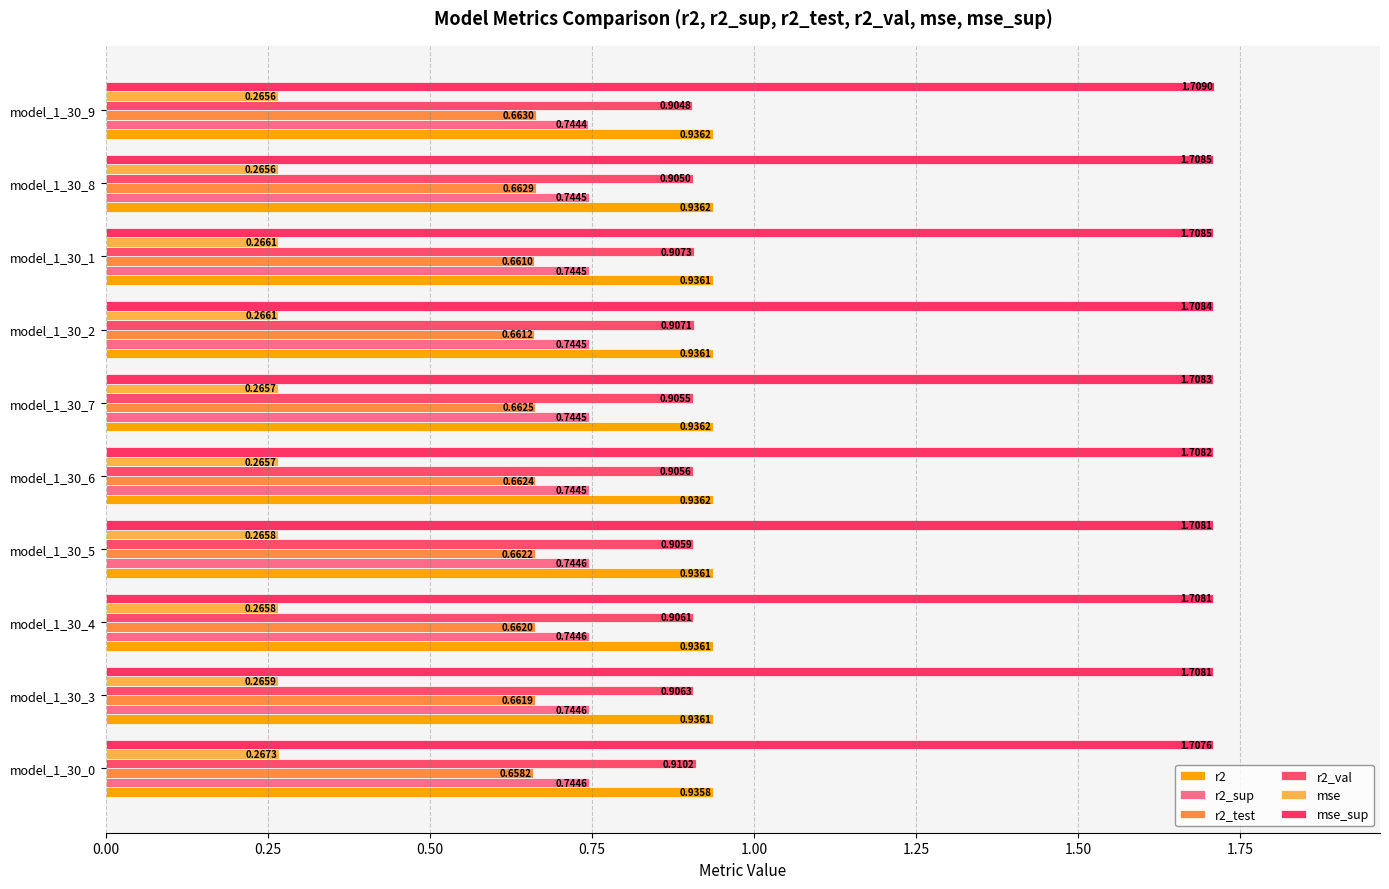

At which category does the chart reach its peak across all series?

model_1_30_9